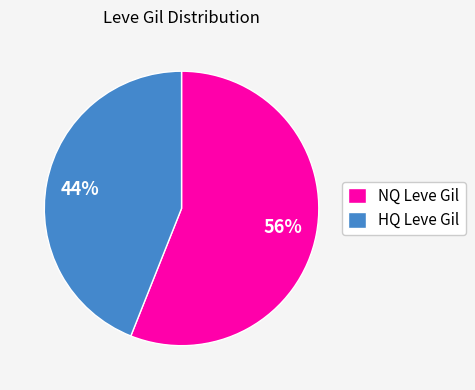

What is the smallest slice in the pie chart?

HQ Leve Gil